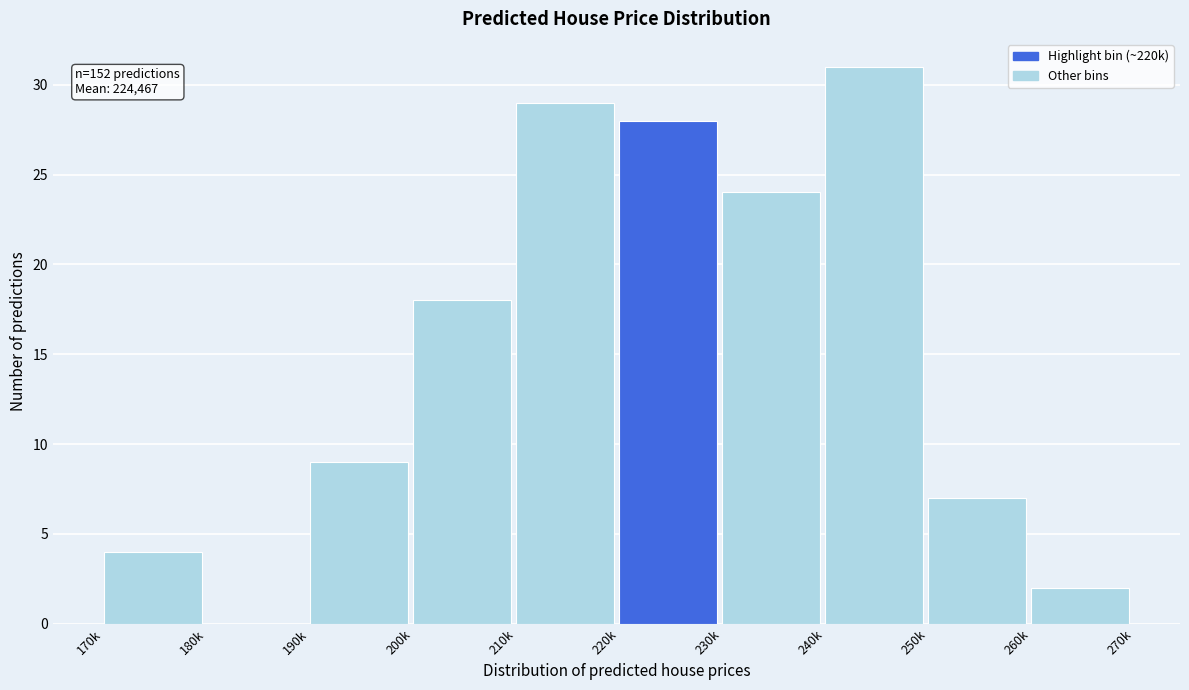

Reading left to right, list all the values displayed in this chart.

170k=4	180k=0	190k=9	200k=18	210k=29	220k=28	230k=24	240k=31	250k=7	260k=2